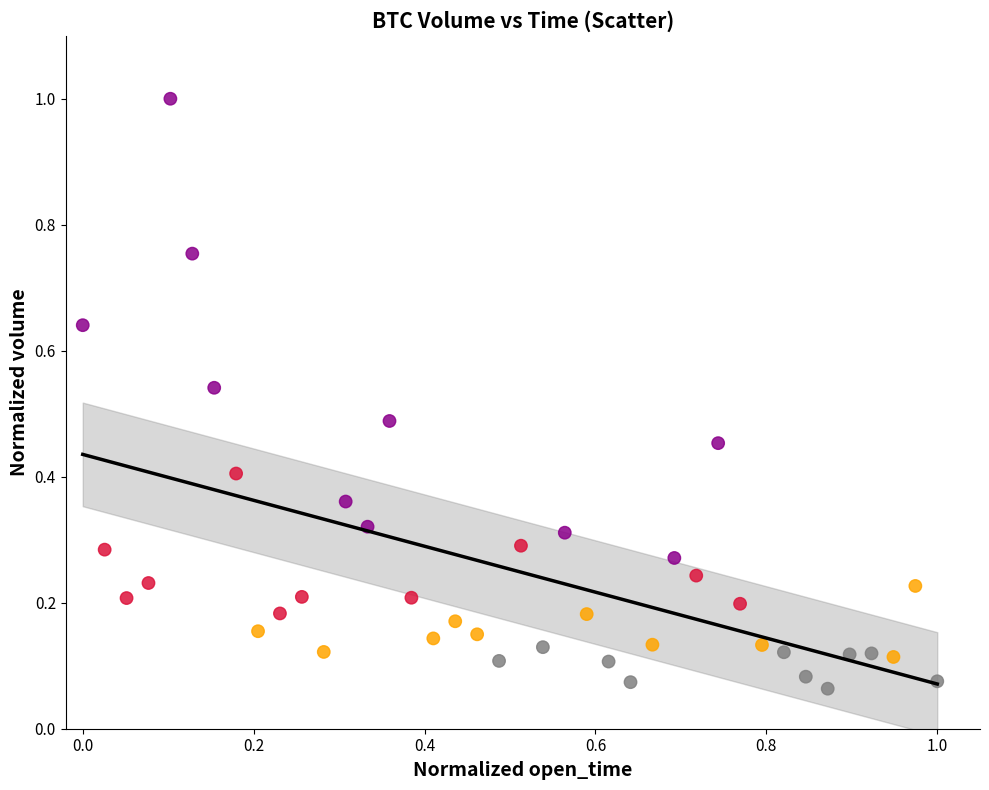

What is the range of Y values (max minus min)?

0.9